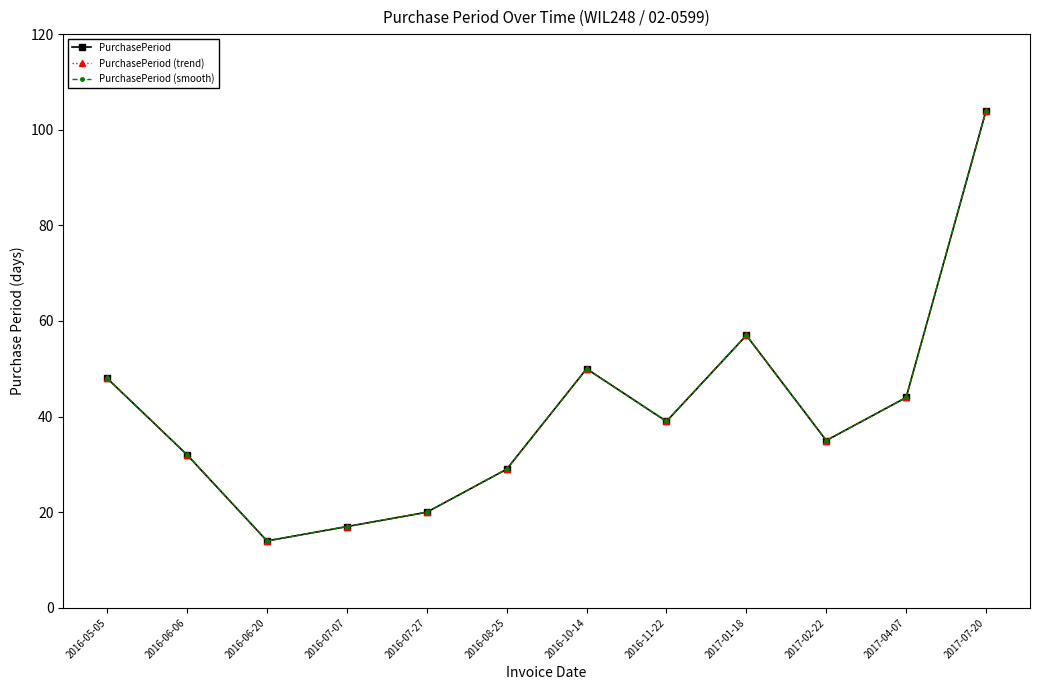

Is this an area chart (filled region under the line)?

No